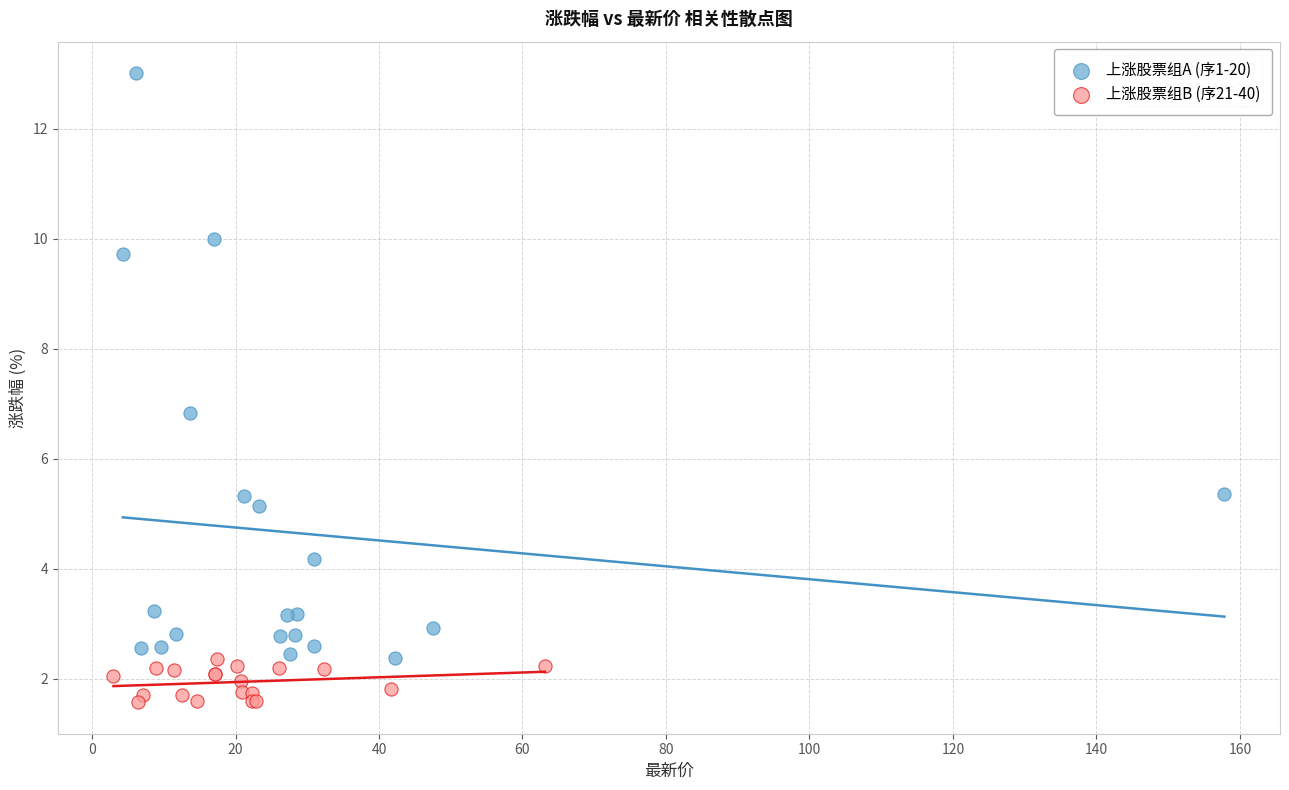

Which series reaches the maximum Y coordinate?

上涨股票组A (序1-20)